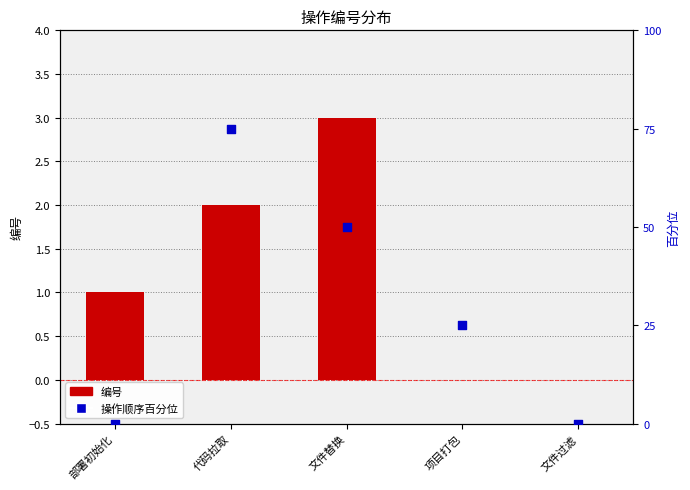

What is the total value across all series at 代码拉取?

77